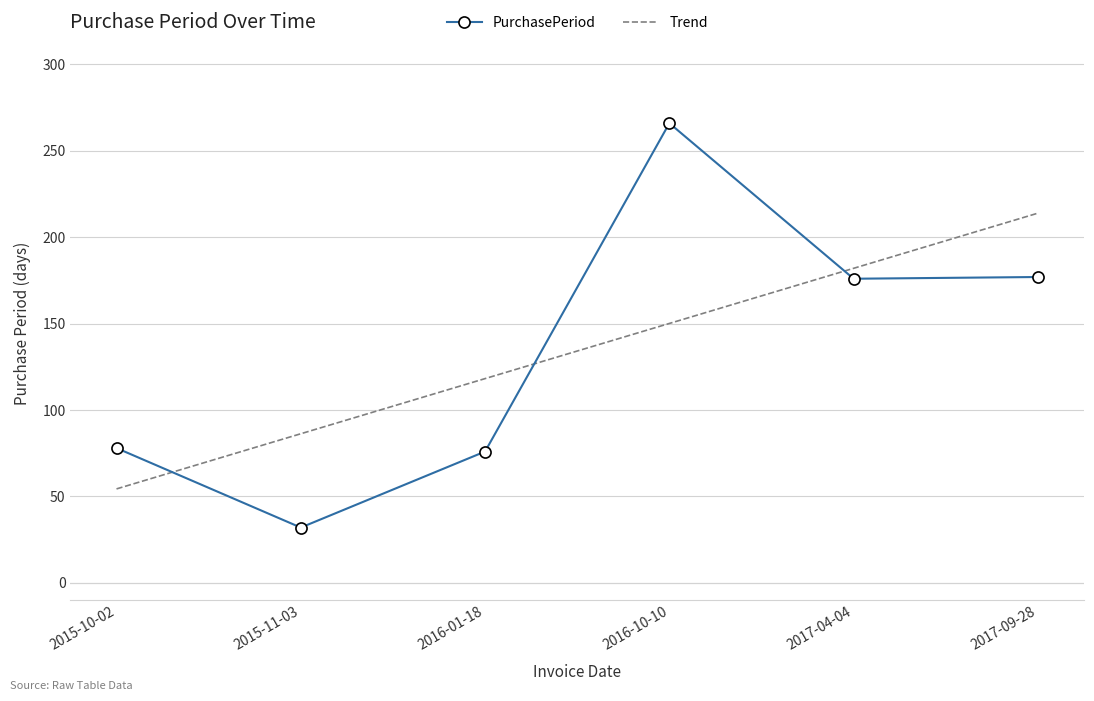

At how many categories does at least one series exceed 241?

1